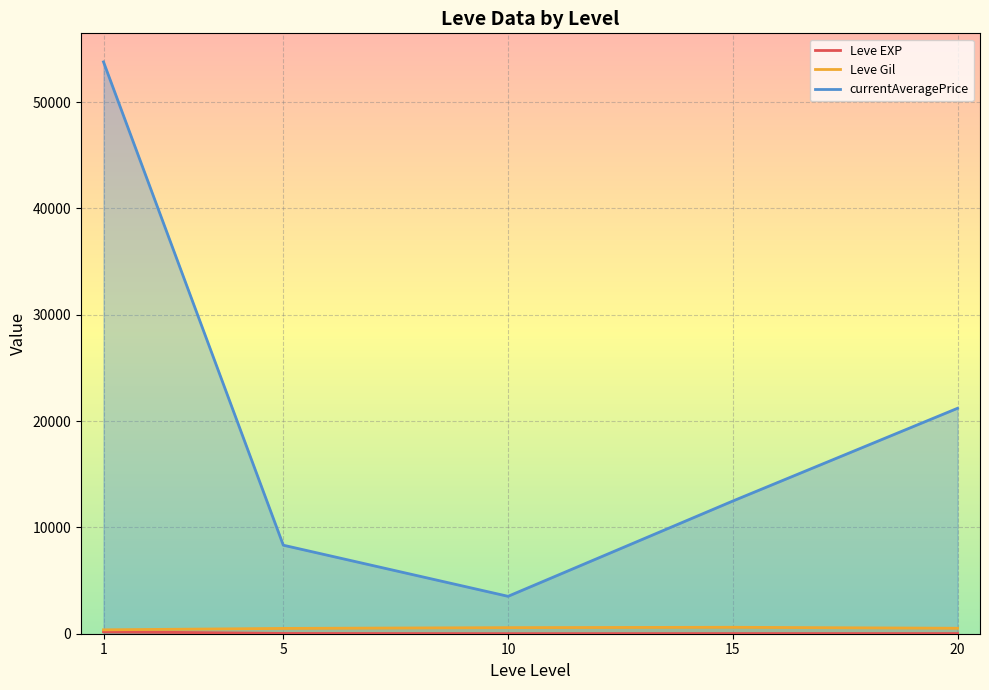

What is the value of the currentAveragePrice point at the 3rd from the left?

3517.4